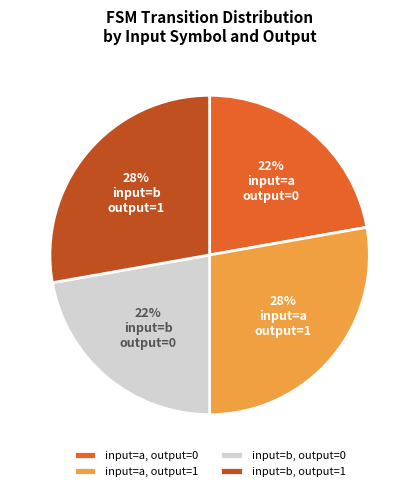

Is it true that input=a, output=0 is 22% of the pie?

True